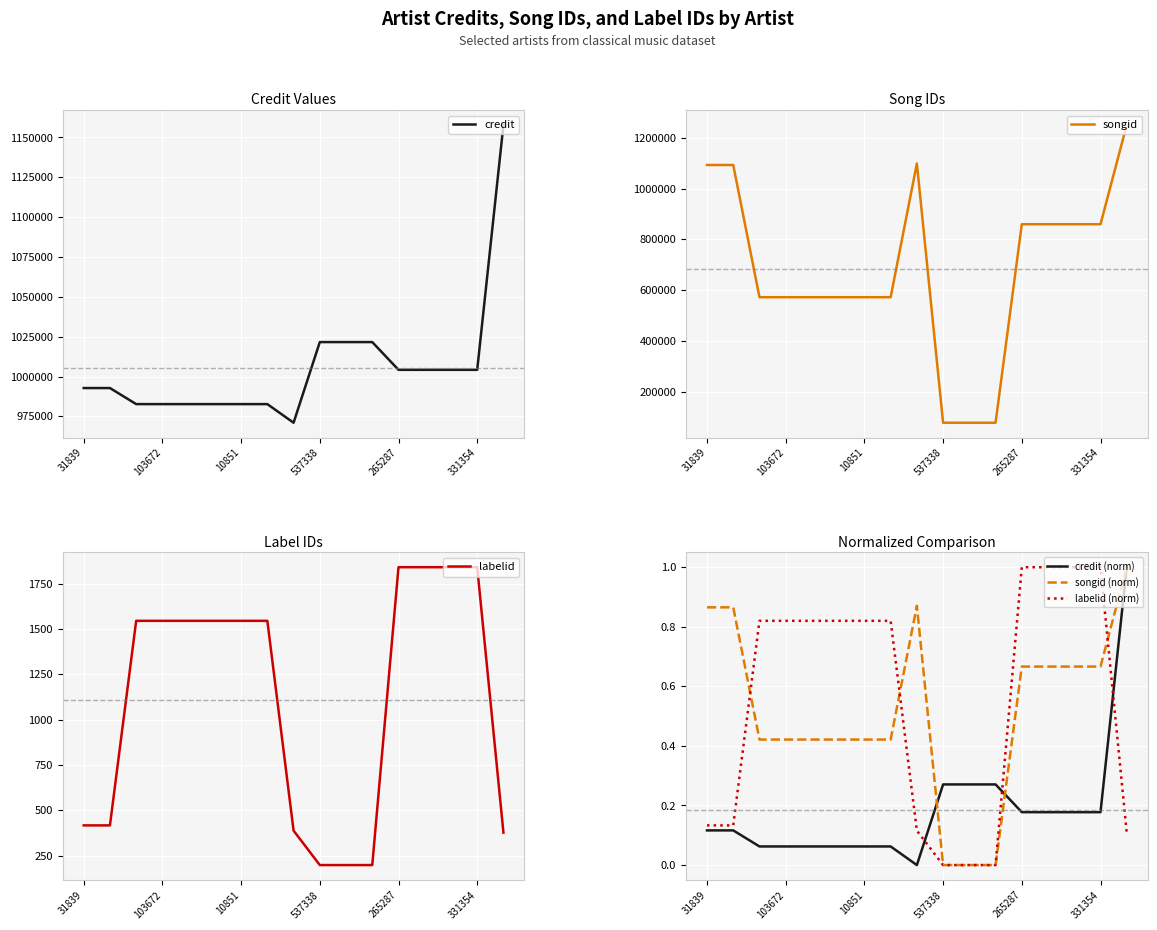

Is the value of credit (norm) at 103672 greater than the value of songid (norm) at 31839?

No